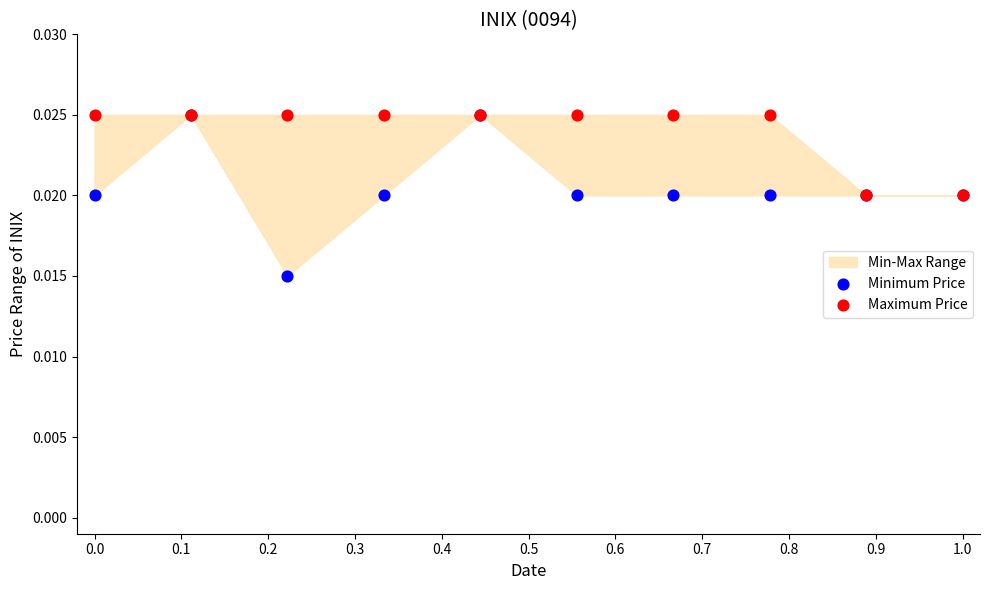

Which series has the widest spread of Y values?

Minimum Price